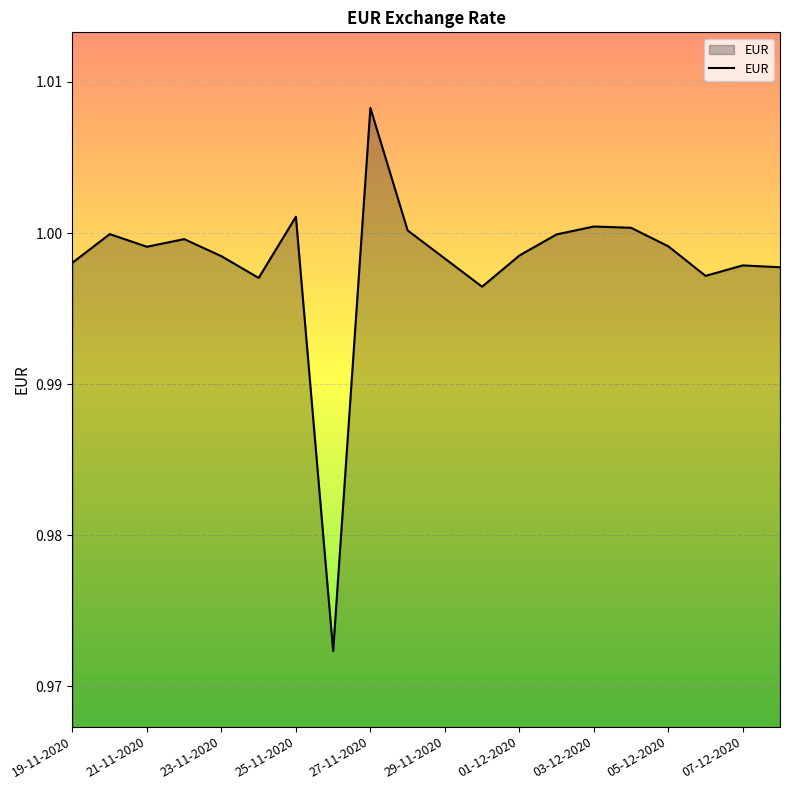

Does the chart have visible grid lines?

Yes